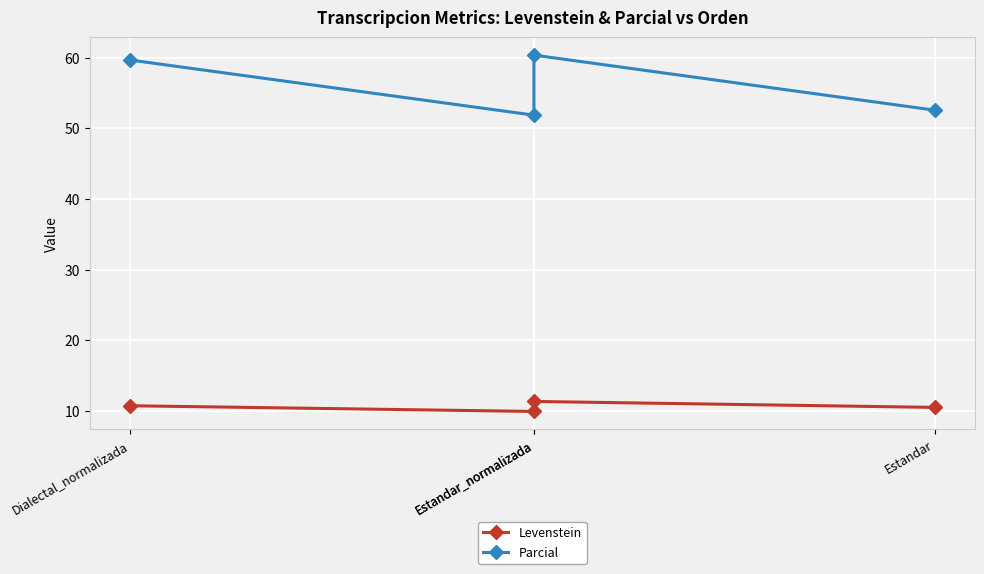

Between Dialectal_normalizada and Estandar_normalizada, which is larger?

Dialectal_normalizada